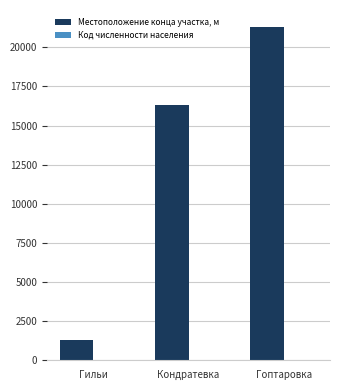

Between Гильи and Гоптаровка, which series saw the biggest shift?

Местоположение конца участка, м